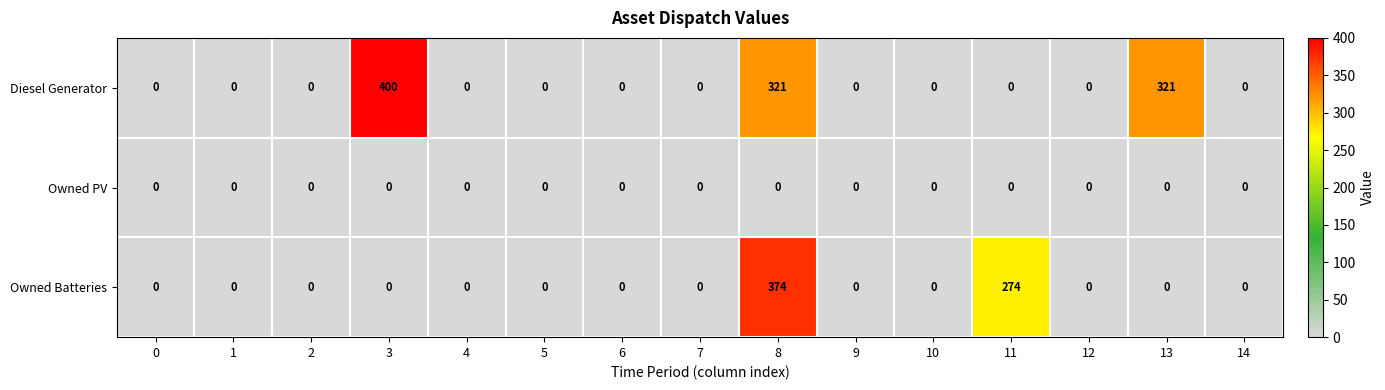

List the series in order of their overall mean, highest first.

Diesel Generator, Owned Batteries, Owned PV